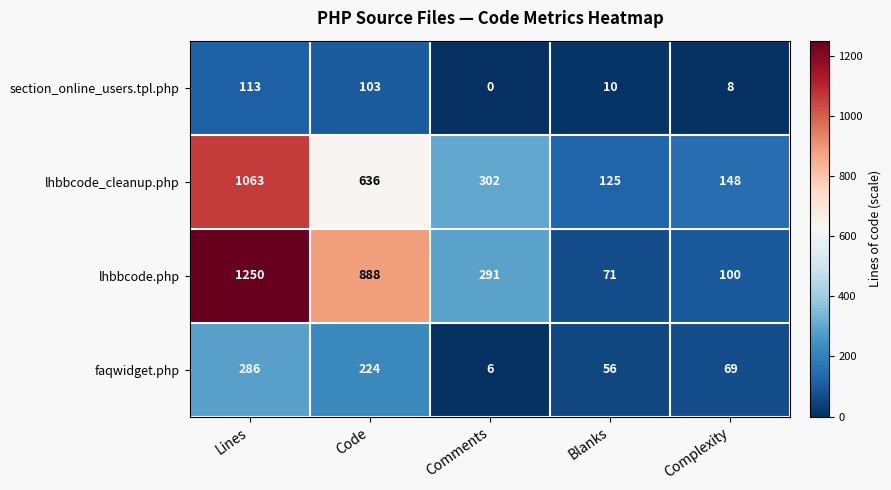

At Lines, list the series in order from largest to smallest.

lhbbcode.php, lhbbcode_cleanup.php, faqwidget.php, section_online_users.tpl.php